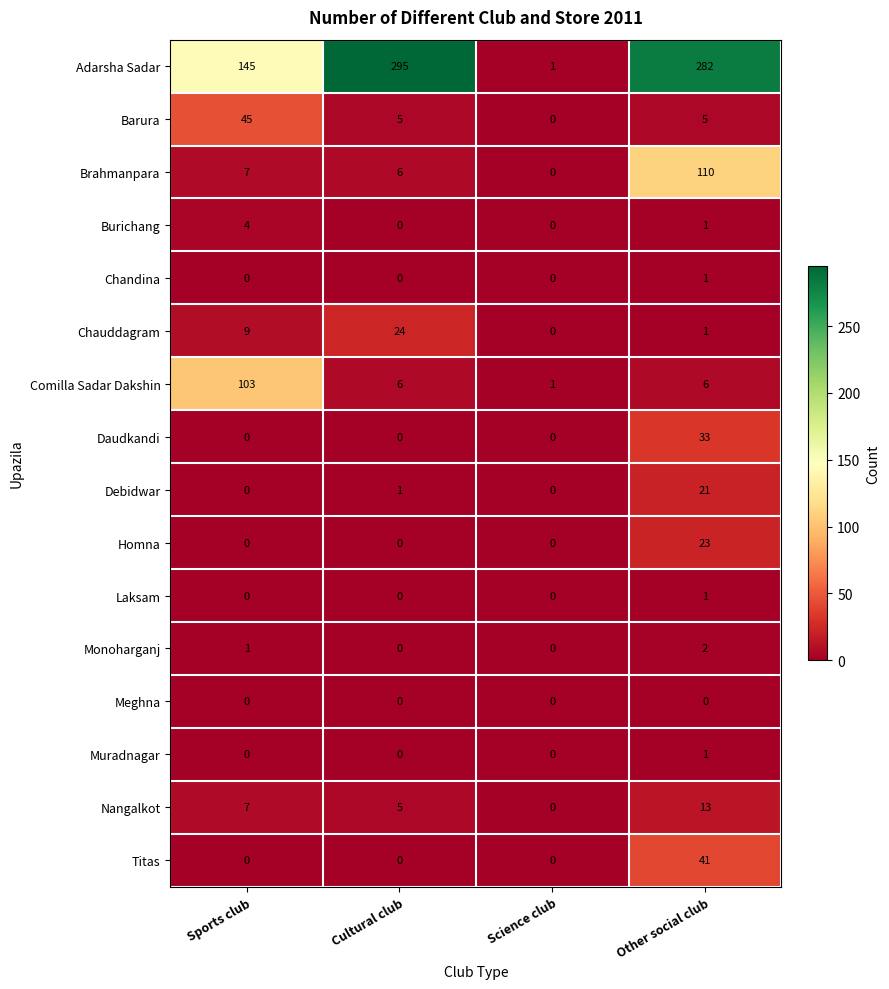

The value of Muradnagar at Cultural club is 0. True or false?

True